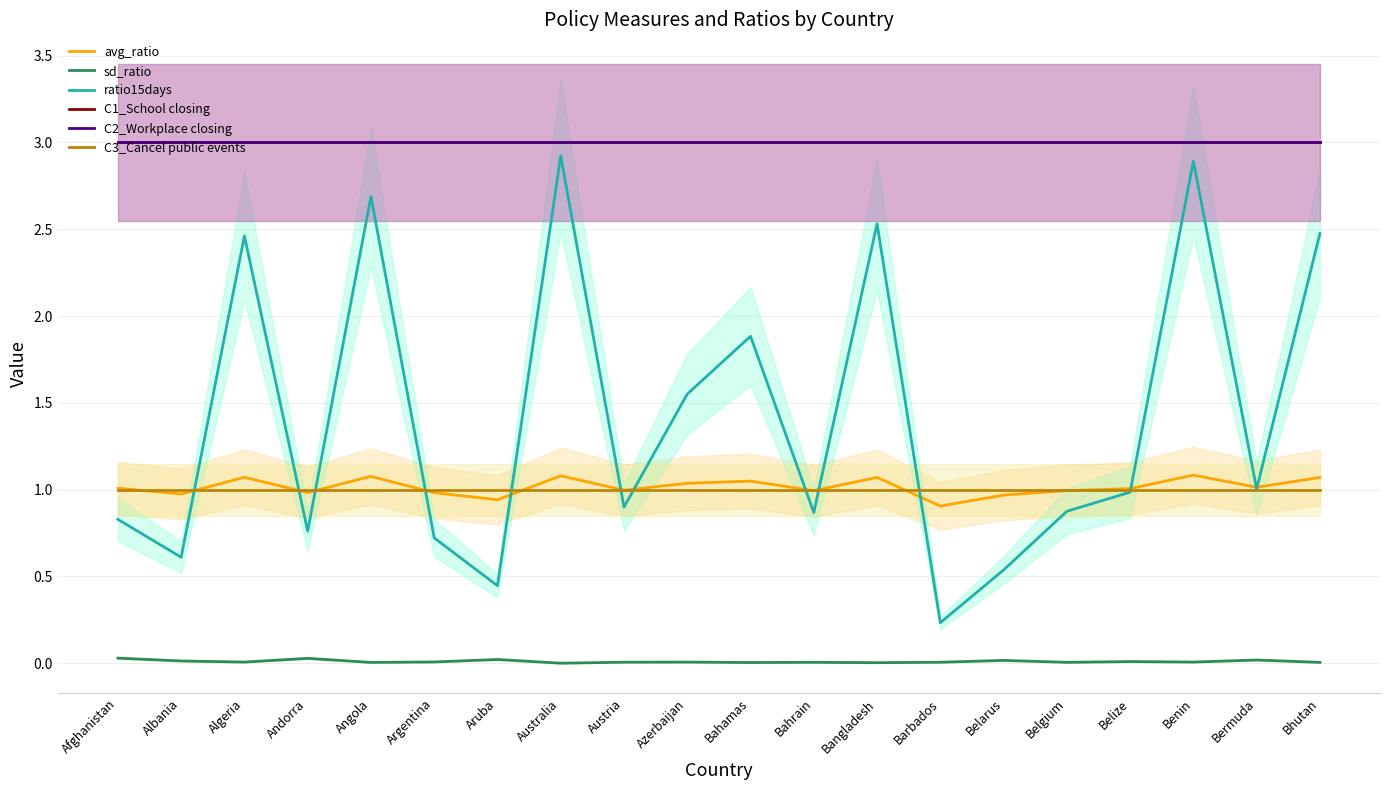

What is the spread (max minus min) of values at Belize?

3.0